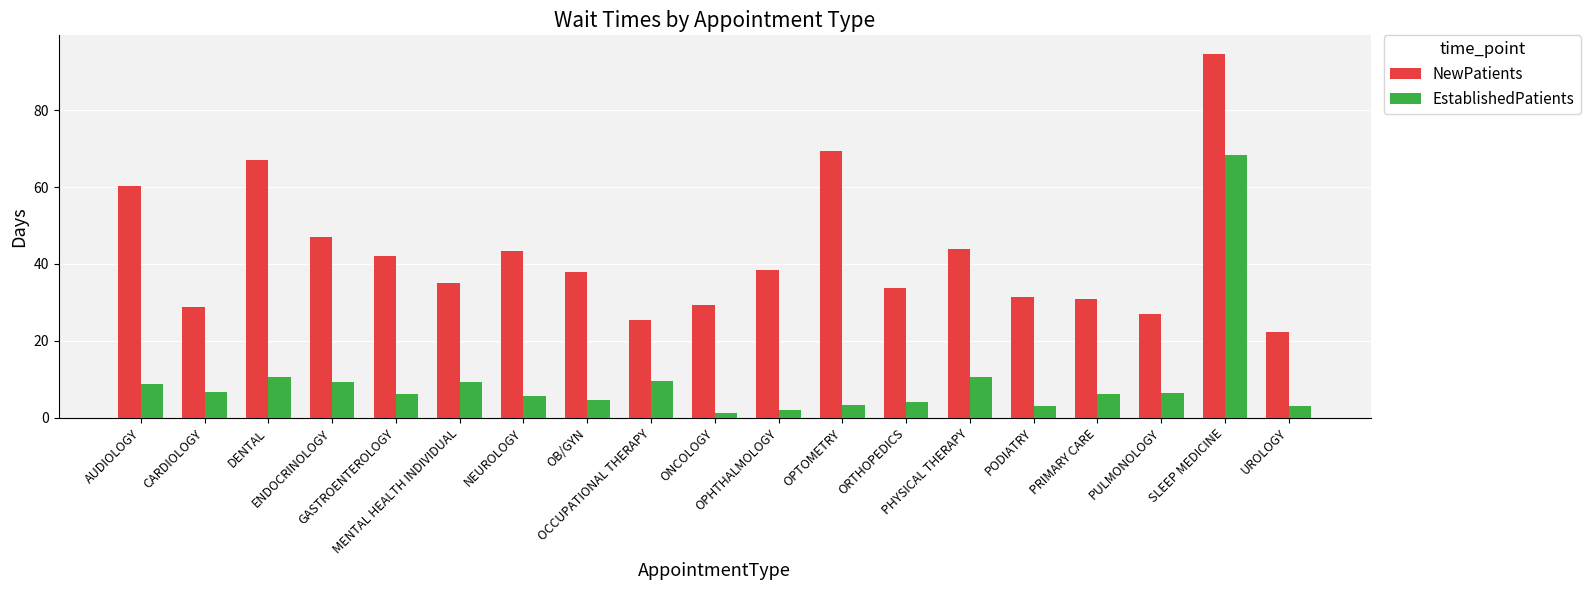

What is the difference between the second highest and minimum values in the EstablishedPatients series?

9.4